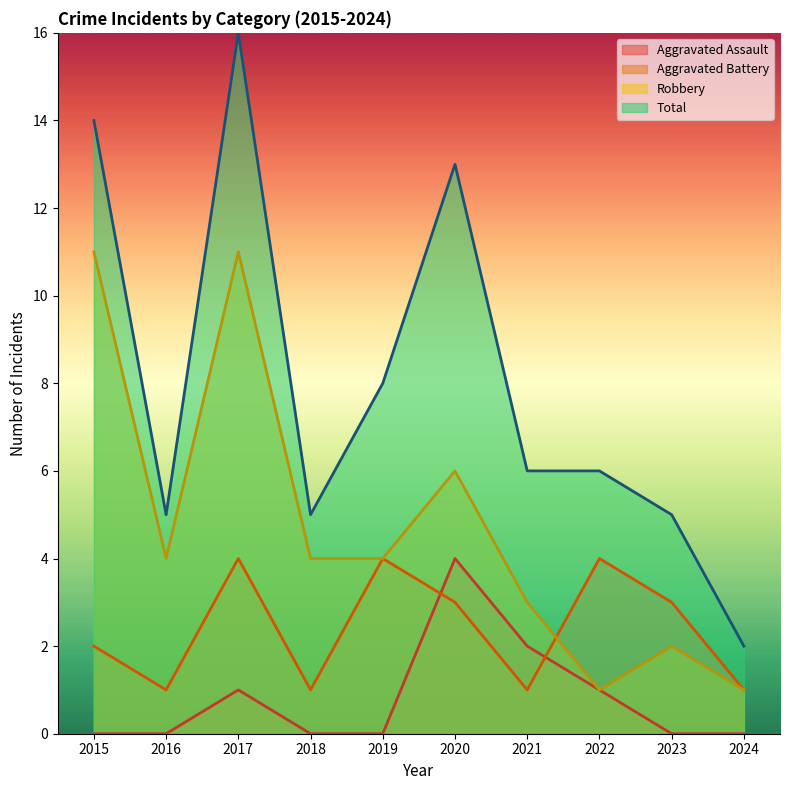

At how many categories does at least one series exceed 7?

4